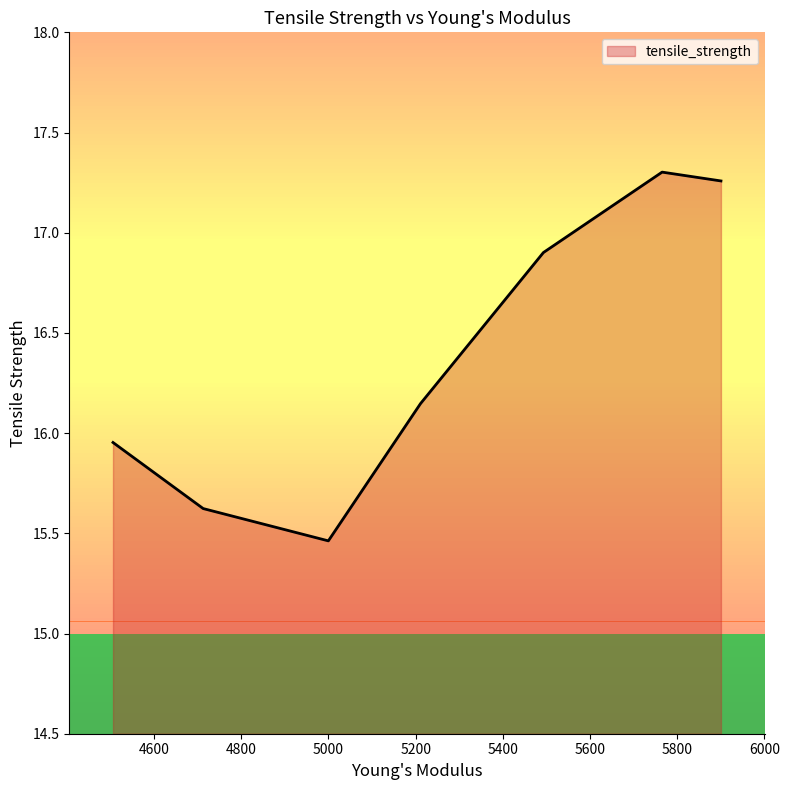

What is the difference between the maximum and minimum values?

1.8